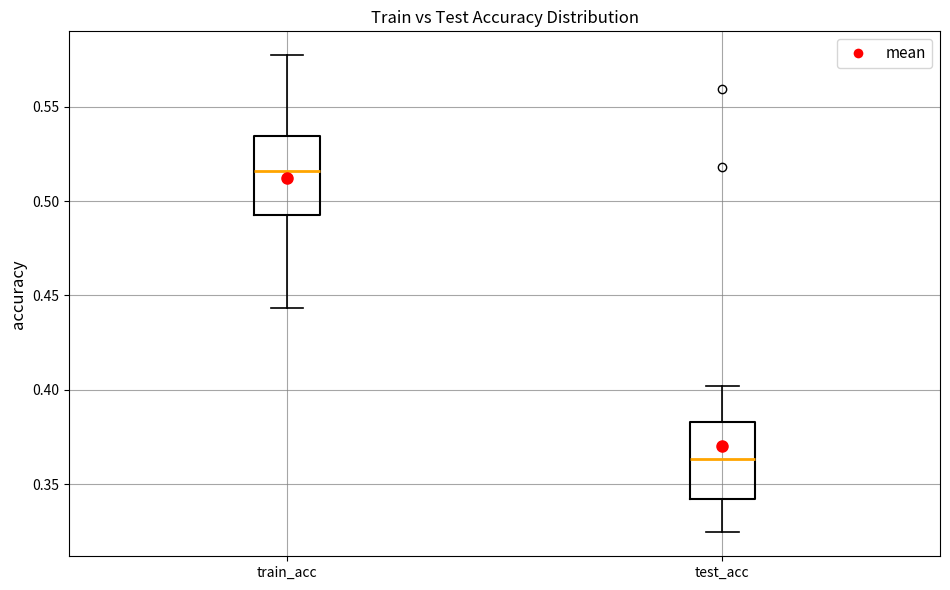

Which box has the highest median line?

train_acc